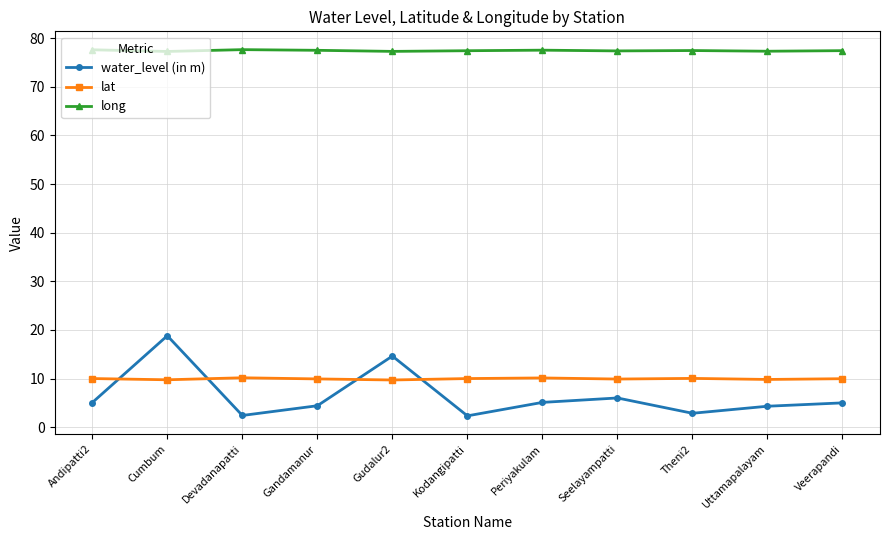

True or false: water_level (in m) and long cross at least once.

False